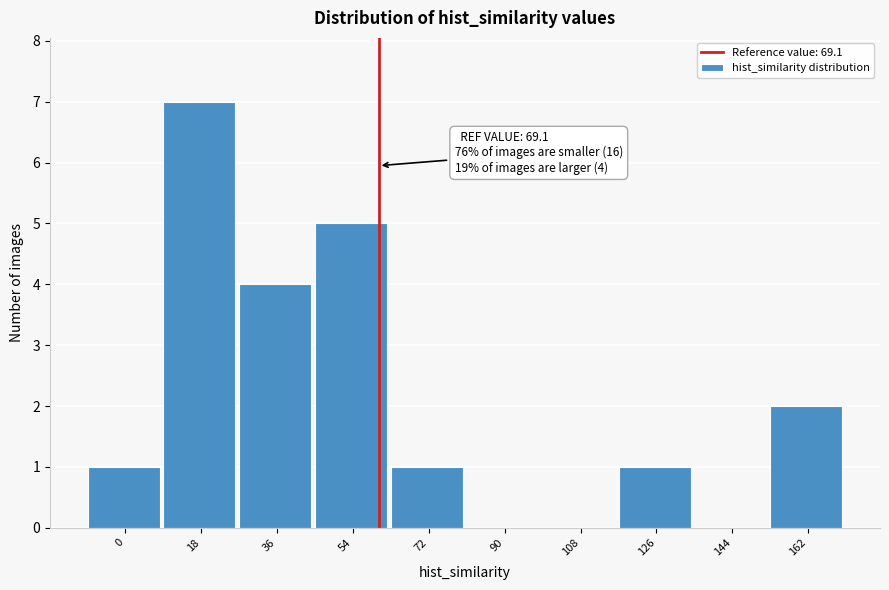

Reading right to left, transcribe all the data shown in this chart.

162=2	144=0	126=1	108=0	90=0	72=1	54=5	36=4	18=7	0=1